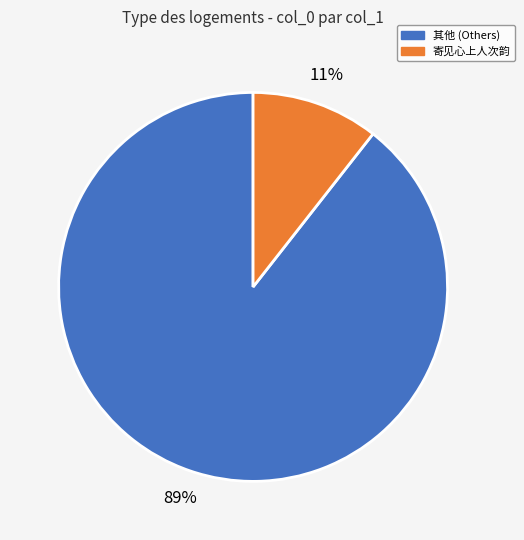

To the nearest percent, what is the average slice percentage?

50%